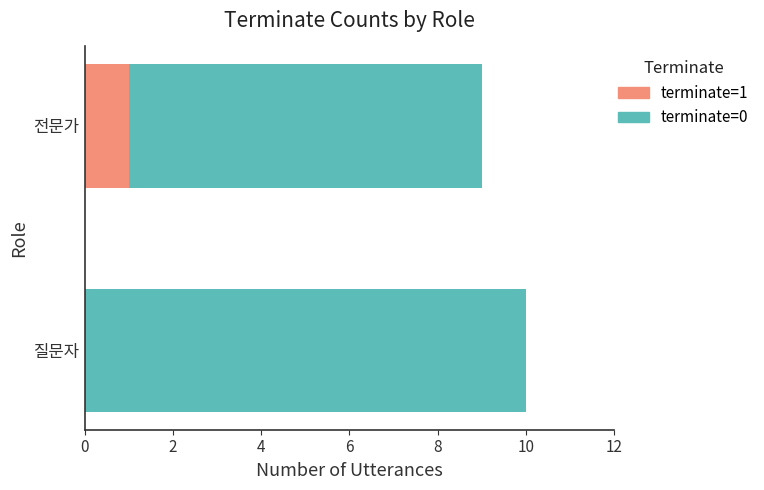

What is the sum of all terminate=1 values?

1